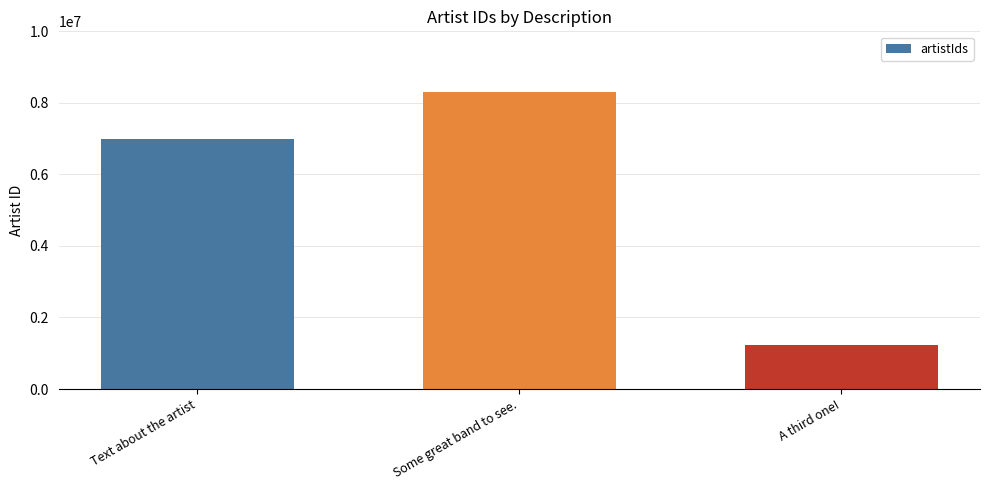

Reading left to right, extract all data points from this chart.

6984587	8298572	1239879